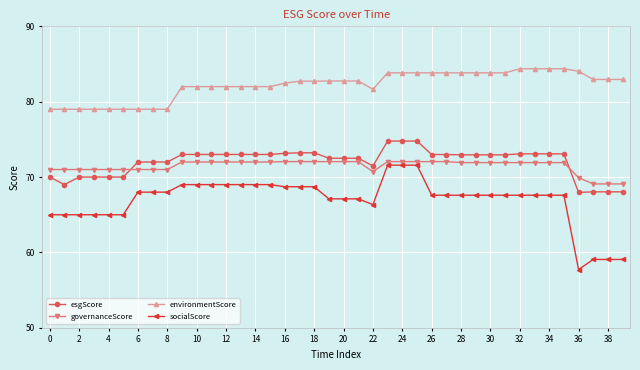

Count the number of categories in the chart.

40